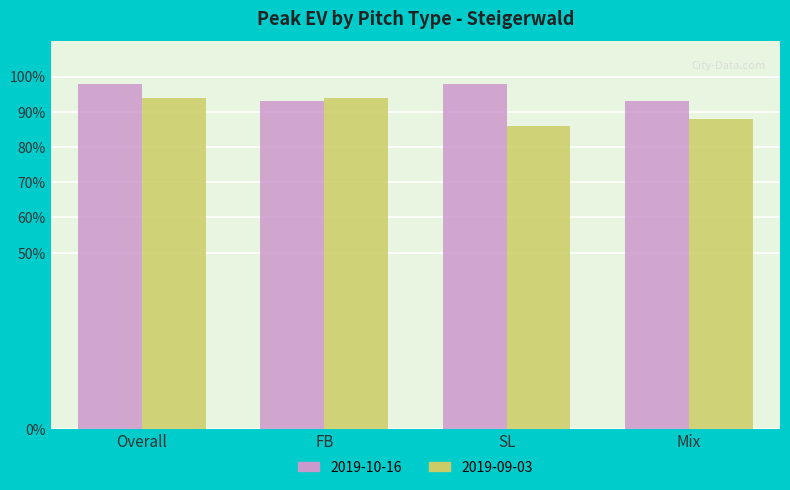

How many groups of bars are there?

4